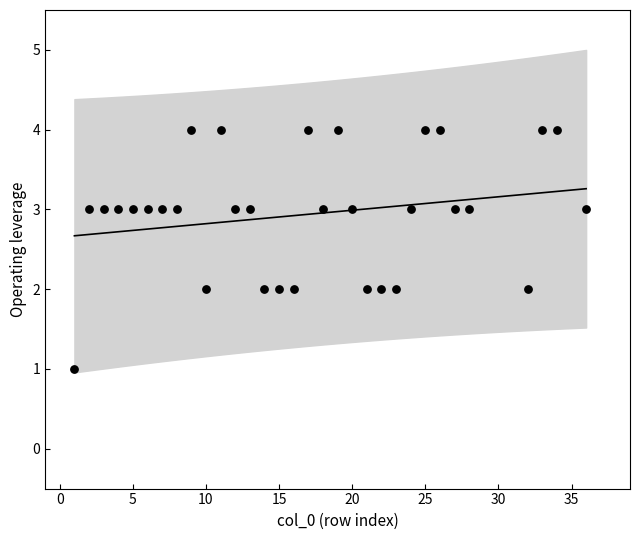

What is the range of Y values (max minus min)?

3